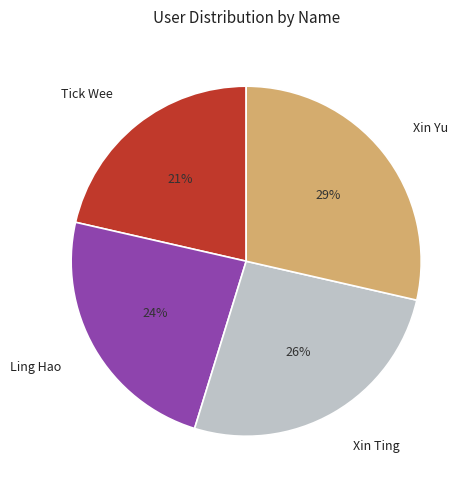

To the nearest percent, what percentage of the pie is Tick Wee?

21%